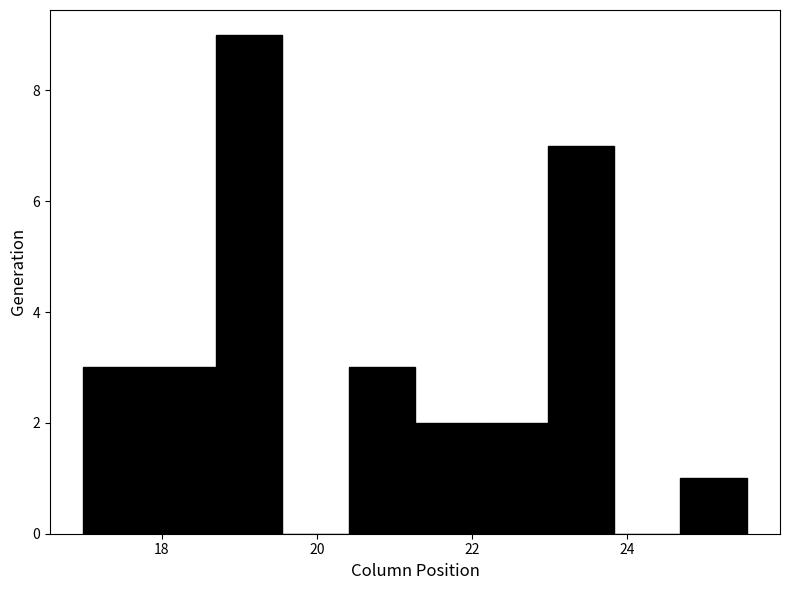

How tall is the bar that spans 17.8 to 18.6 on the x-axis? Neither the bar edges nor the heights are printed on the chart, so give them approximately, as read against the axes.

3